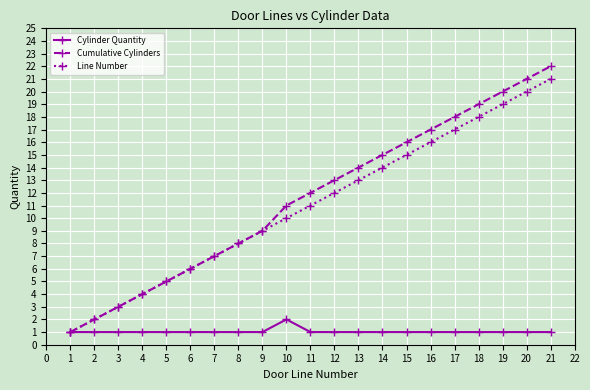

What is the value of the Cumulative Cylinders point at the 5th from the left?

5